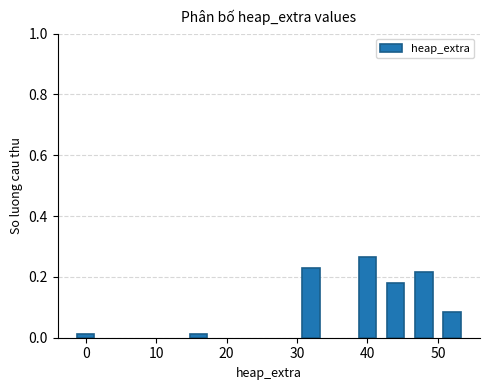

What is the sum of all values?

1.0